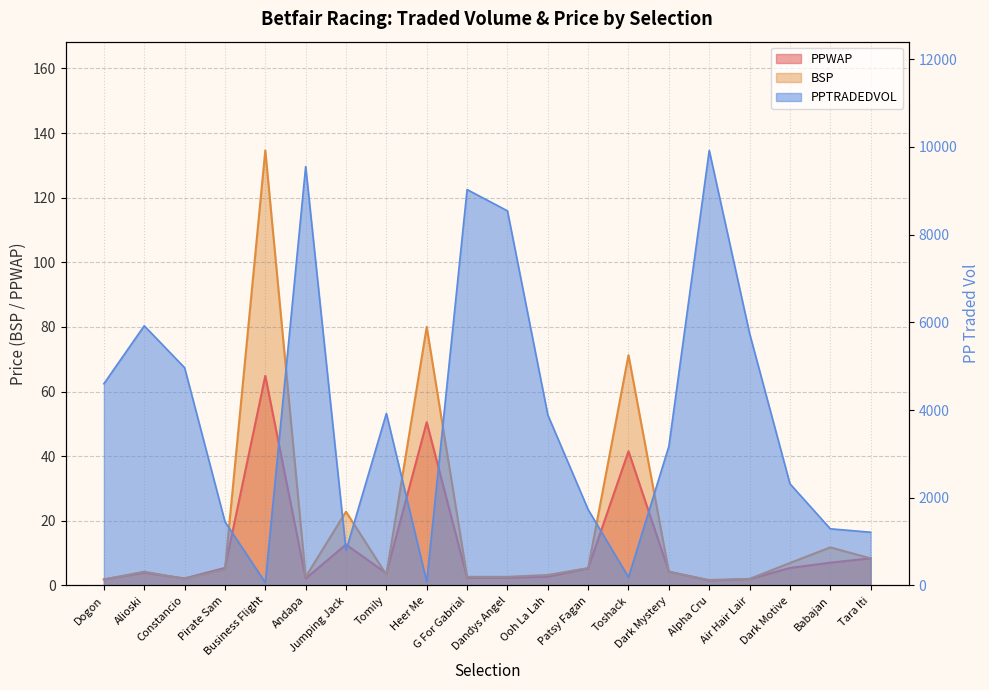

At which label does PPWAP first exceed 4?

Pirate Sam